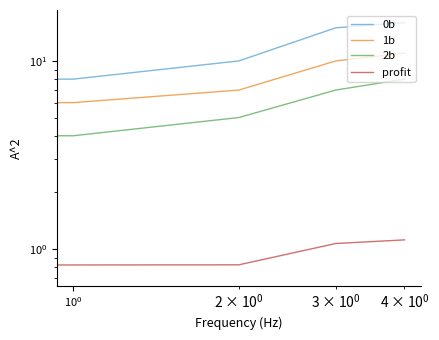

What are all the series names shown in the legend?

0b, 1b, 2b, profit